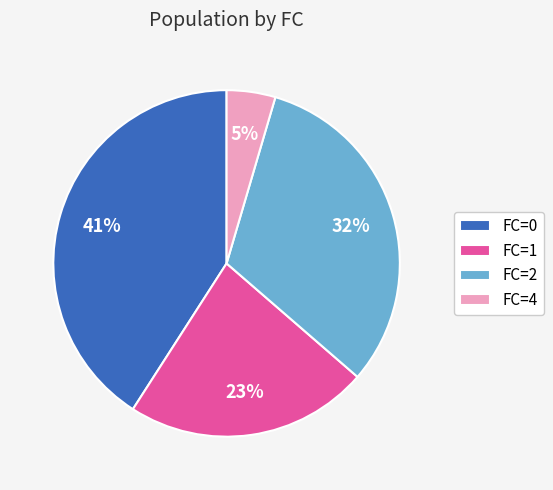

How many segments does this pie chart have?

4